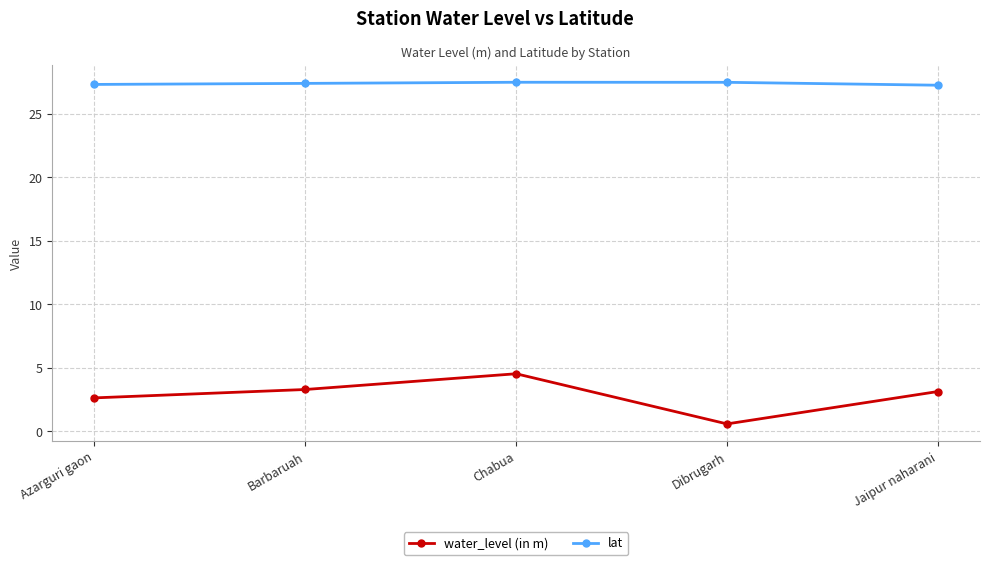

Is the value of lat at Dibrugarh greater than the value of water_level (in m) at Chabua?

Yes